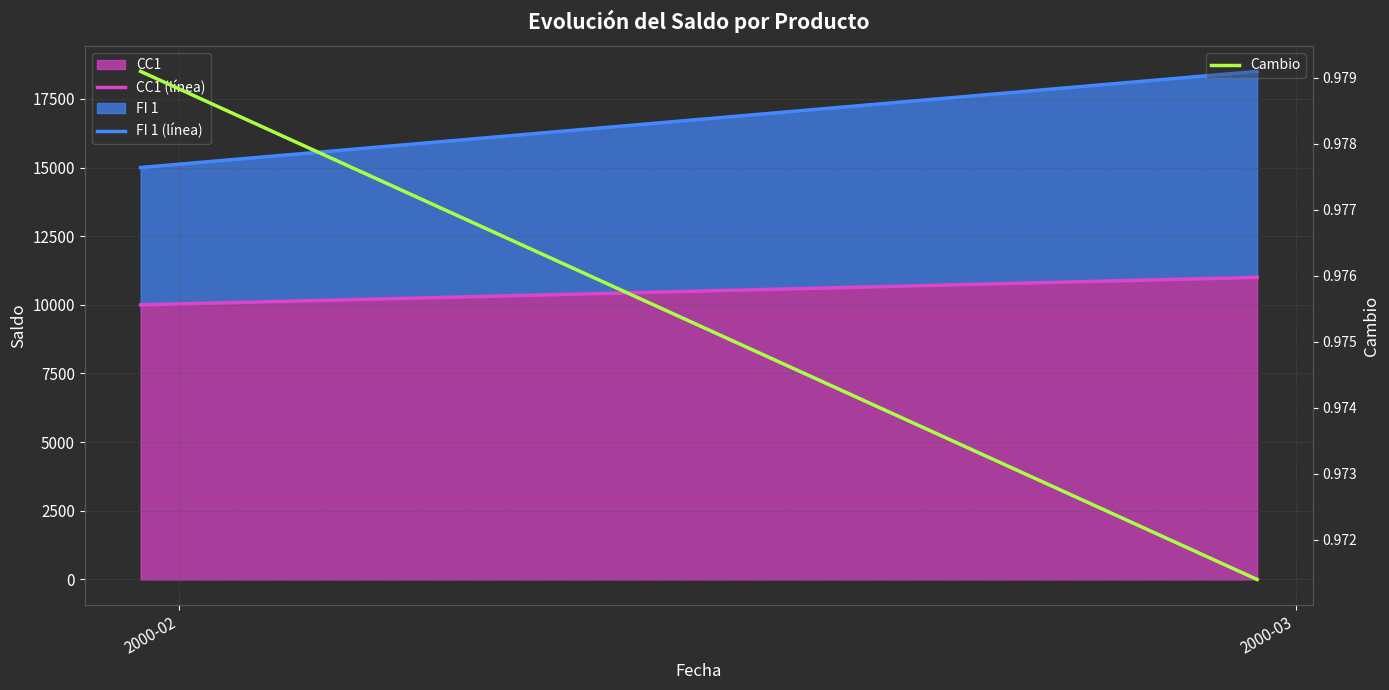

Count the number of categories in the chart.

2